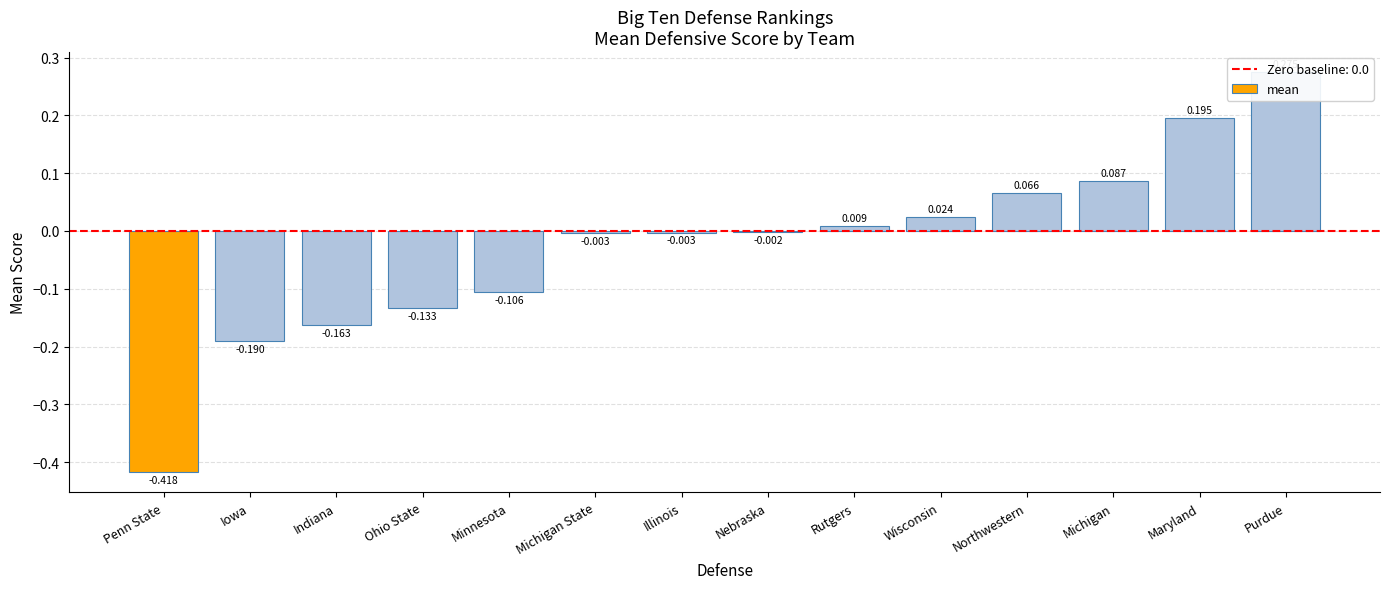

How many bars are there in total?

14